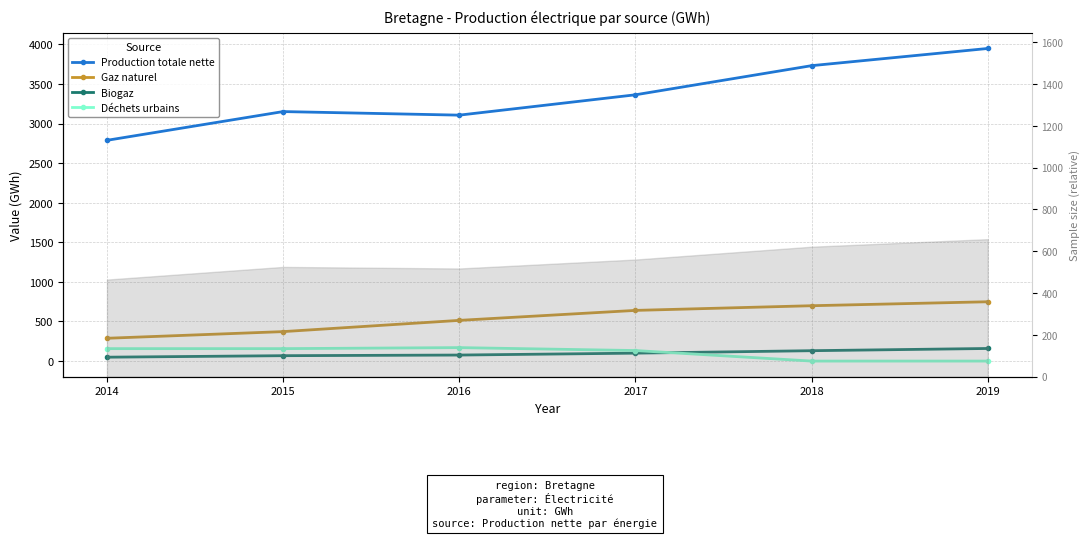

Reading left to right, list all the values displayed in this chart.

Production totale nette: 2014=2788	2015=3151	2016=3106	2017=3363	2018=3731	2019=3948
Gaz naturel: 2014=288	2015=372	2016=514	2017=640	2018=699	2019=749
Biogaz: 2014=49	2015=68	2016=76	2017=100	2018=131	2019=159
Déchets urbains: 2014=157	2015=157	2016=170	2017=133	2018=0	2019=0